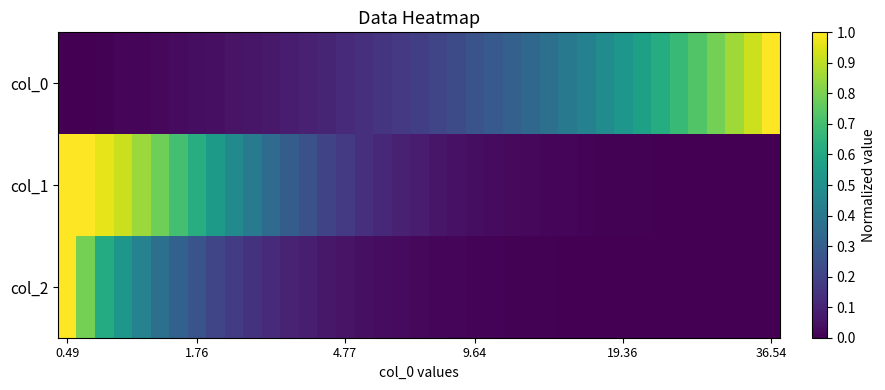

Reading left to right, what are all the values shown in this chart?

col_0: 0.0	0.0	0.0	0.0	0.0	0.0	0.0	0.0	0.0	0.1	0.1	0.1	0.1	0.1	0.1	0.1	0.1	0.2	0.2	0.2	0.2	0.2	0.3	0.3	0.3	0.3	0.4	0.4	0.4	0.5	0.5	0.6	0.6	0.7	0.7	0.8	0.9	0.9	1.0
col_1: 1.0	1.0	1.0	0.9	0.9	0.8	0.7	0.6	0.5	0.5	0.4	0.3	0.3	0.2	0.2	0.2	0.1	0.1	0.1	0.1	0.1	0.0	0.0	0.0	0.0	0.0	0.0	0.0	0.0	0.0	0.0	0.0	0.0	0.0	0.0	0.0	0.0	0.0	0.0
col_2: 1.0	0.8	0.6	0.5	0.4	0.4	0.3	0.3	0.2	0.2	0.1	0.1	0.1	0.1	0.1	0.1	0.0	0.0	0.0	0.0	0.0	0.0	0.0	0.0	0.0	0.0	0.0	0.0	0.0	0.0	0.0	0.0	0.0	0.0	0.0	0.0	0.0	0.0	0.0